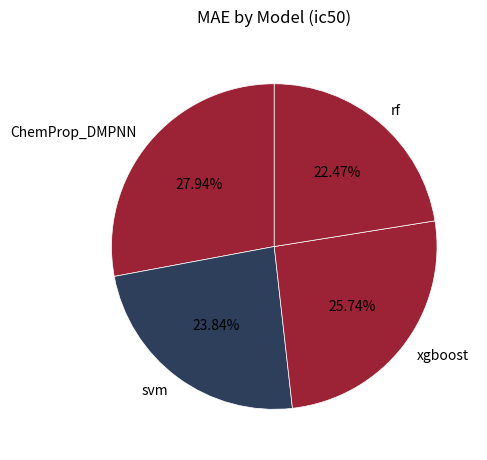

Does rf account for over 50% of the chart?

No